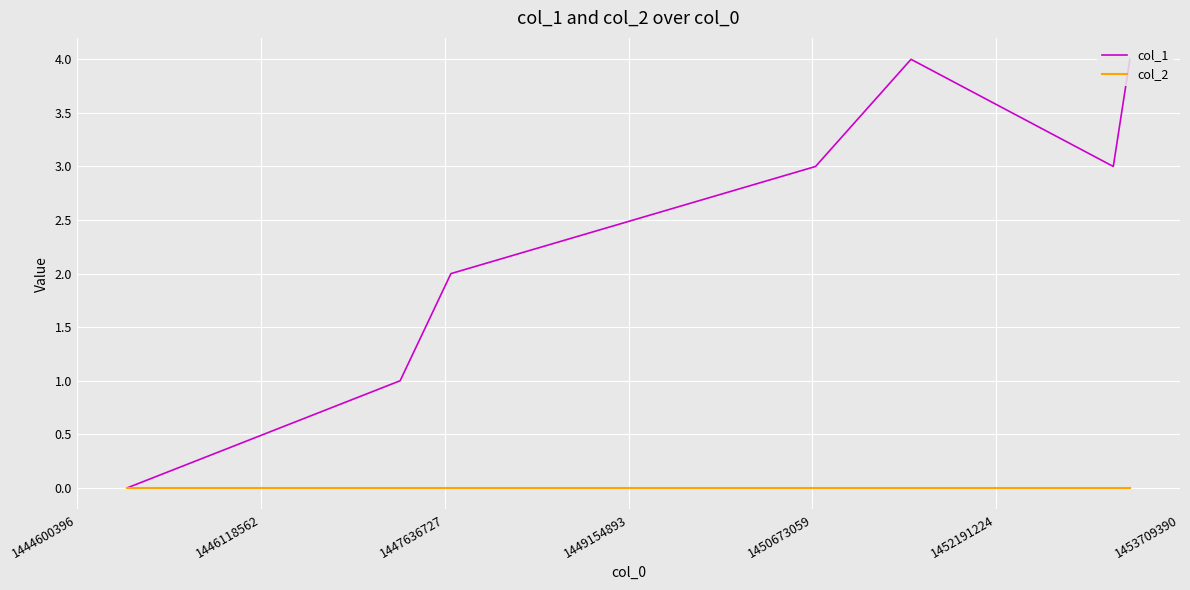

Rank the series by their average value, from lowest to highest.

col_2, col_1